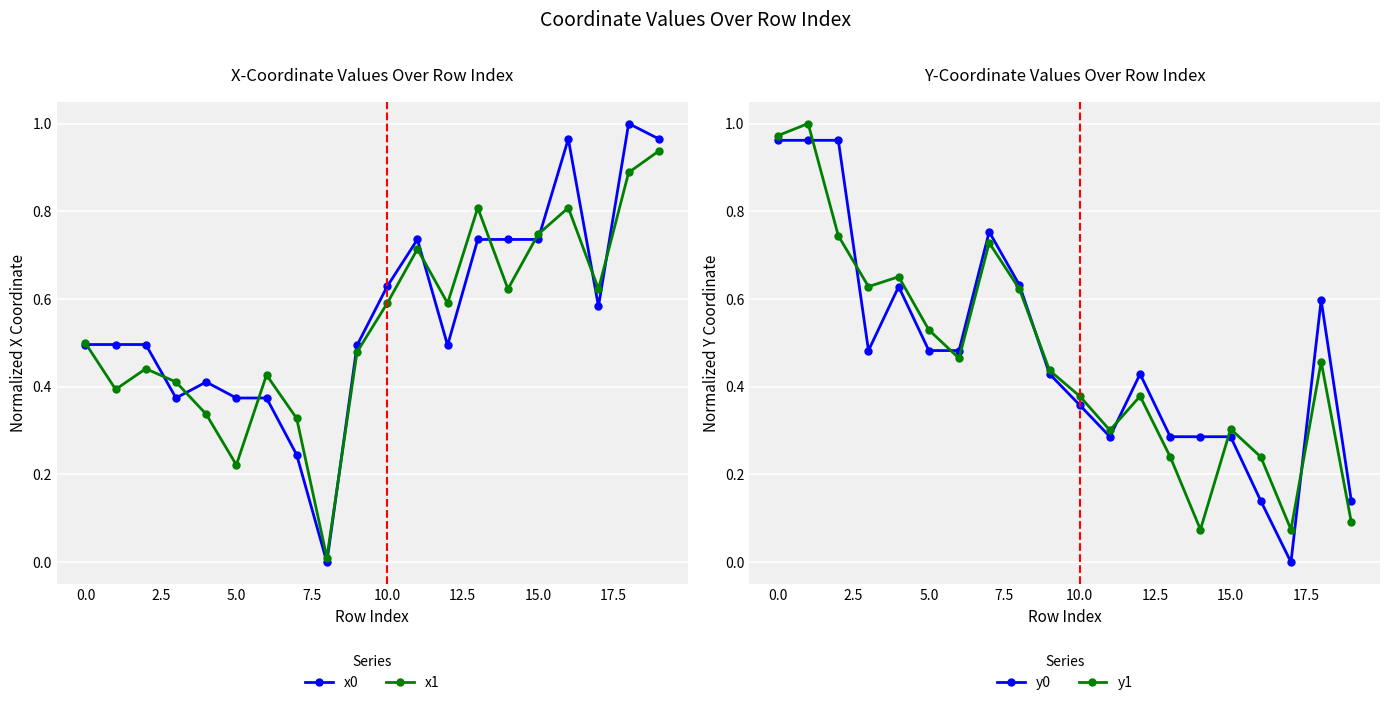

Which series changed the most between 11 and 19?

x0